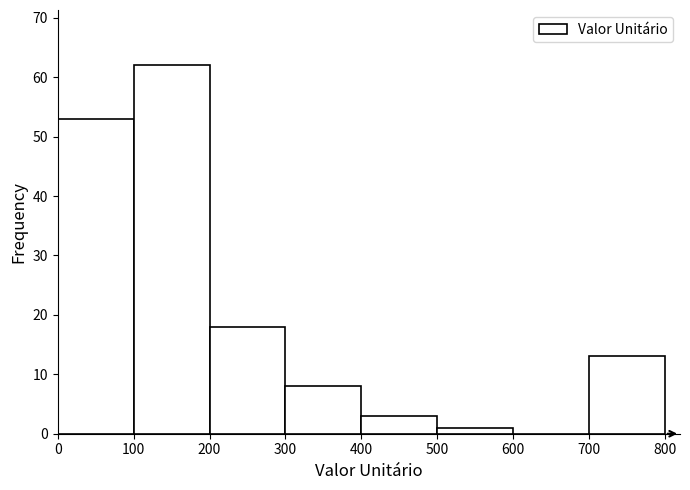

Over which range of the x-axis is the bar tallest?

100 to 200